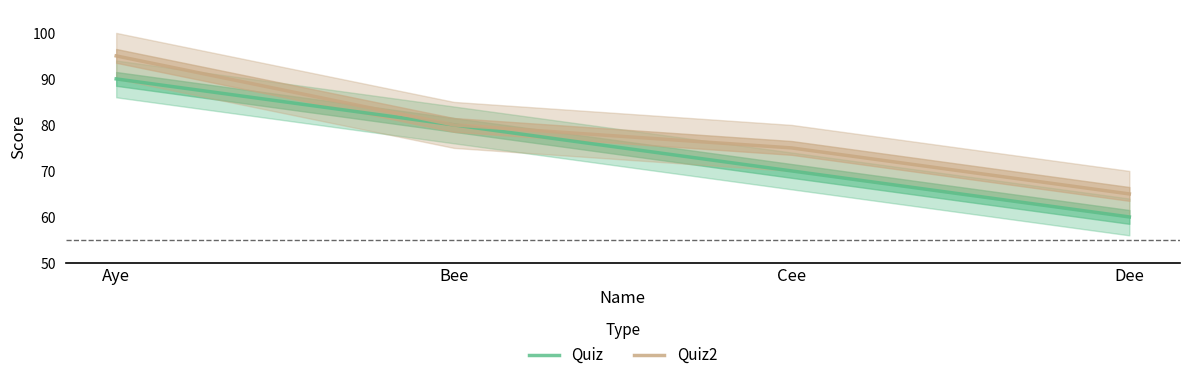

The Quiz series shows 137 at Aye. True or false?

False